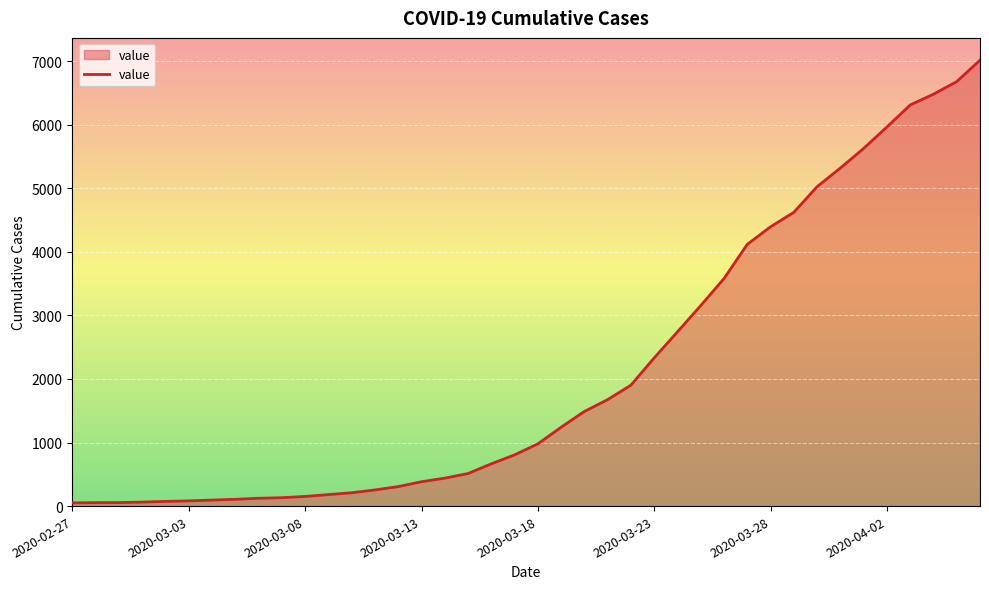

What is the difference between the maximum and minimum values?

6964